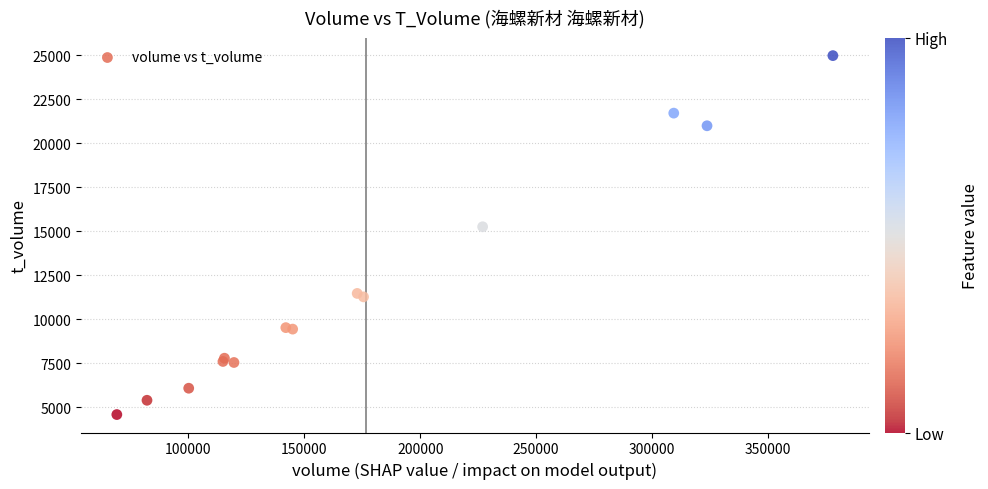

What Y value in the scatter plot is closest to 14786?

15259